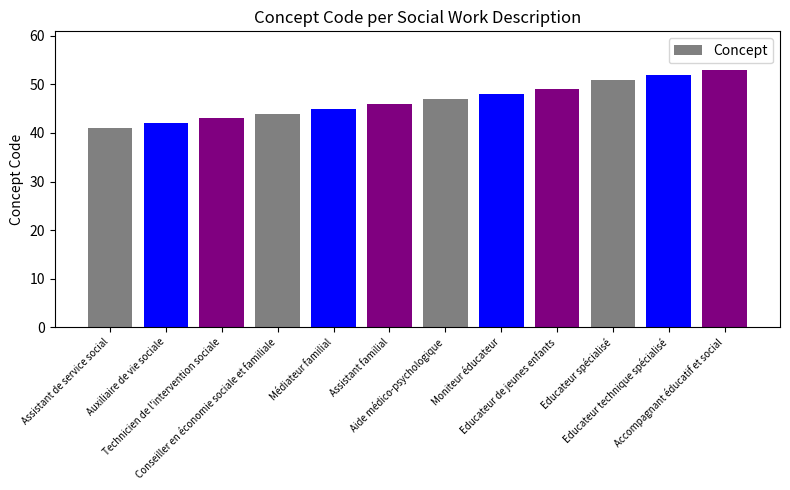

What is the value of the 5th bar from the left?

45